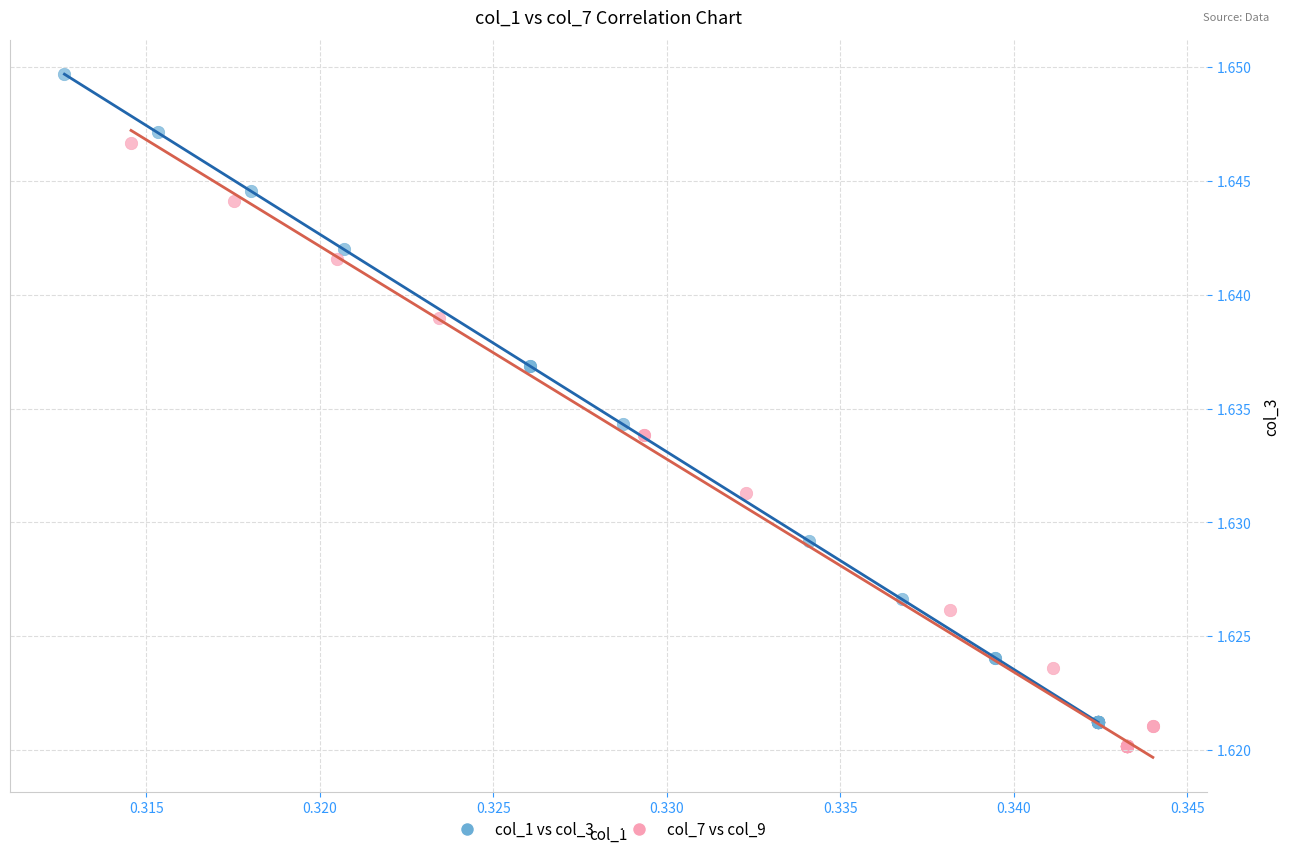

Which series has the widest spread of Y values?

col_1 vs col_3